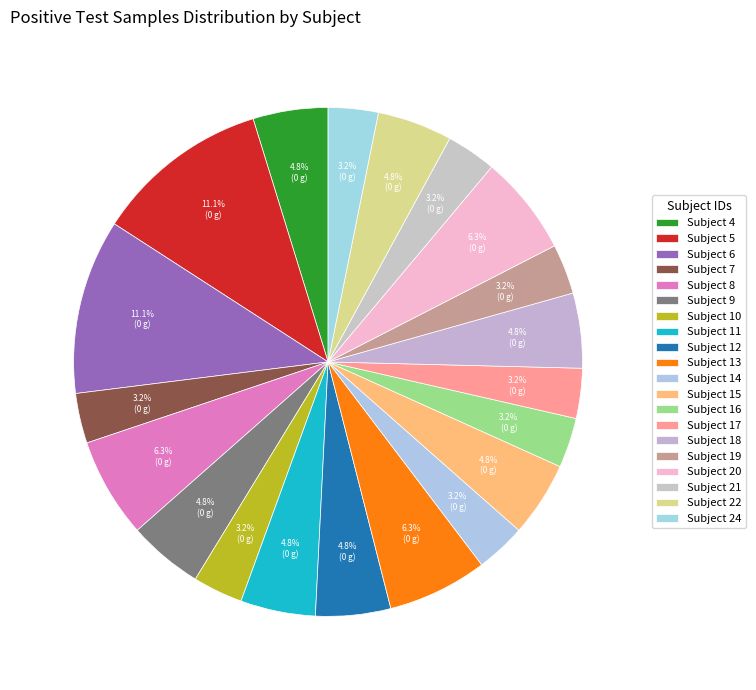

Rank the categories by value from highest to lowest.

5, 6, 8, 13, 20, 4, 9, 11, 12, 15, 18, 22, 7, 10, 14, 16, 17, 19, 21, 24